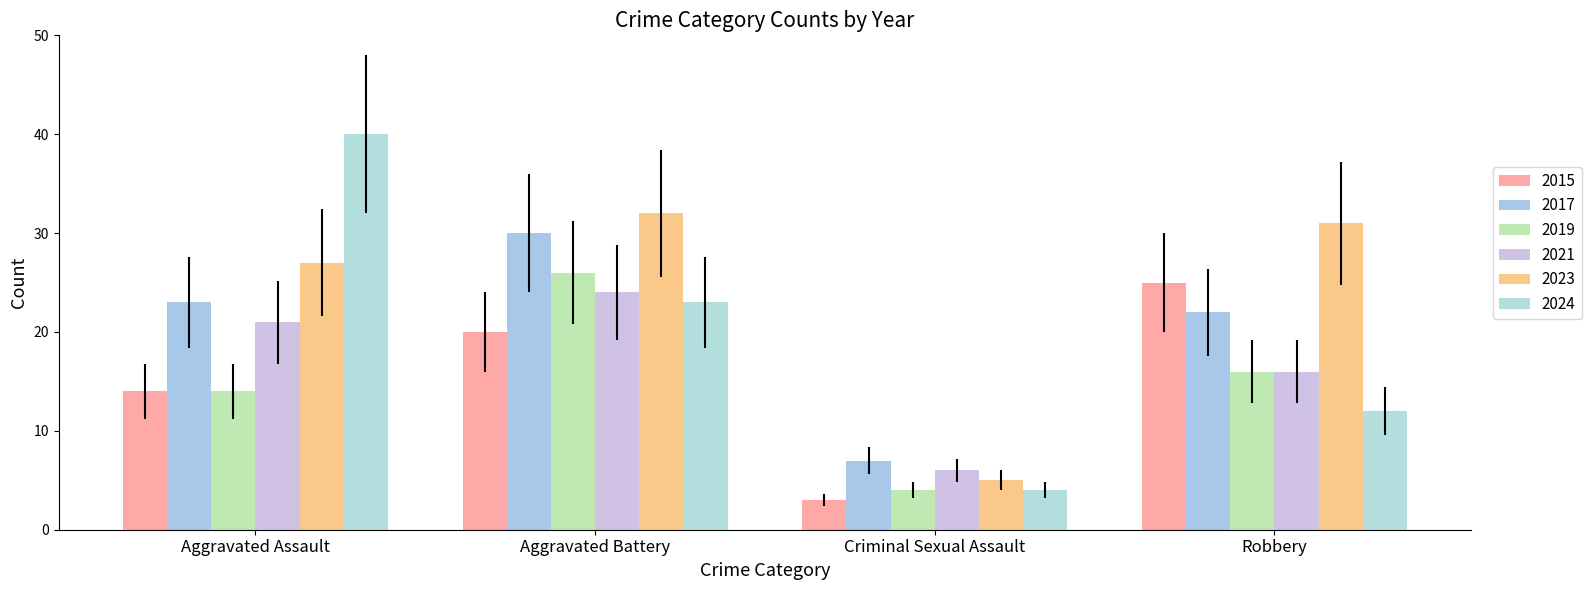

What is the sum of all 2015 values?

62